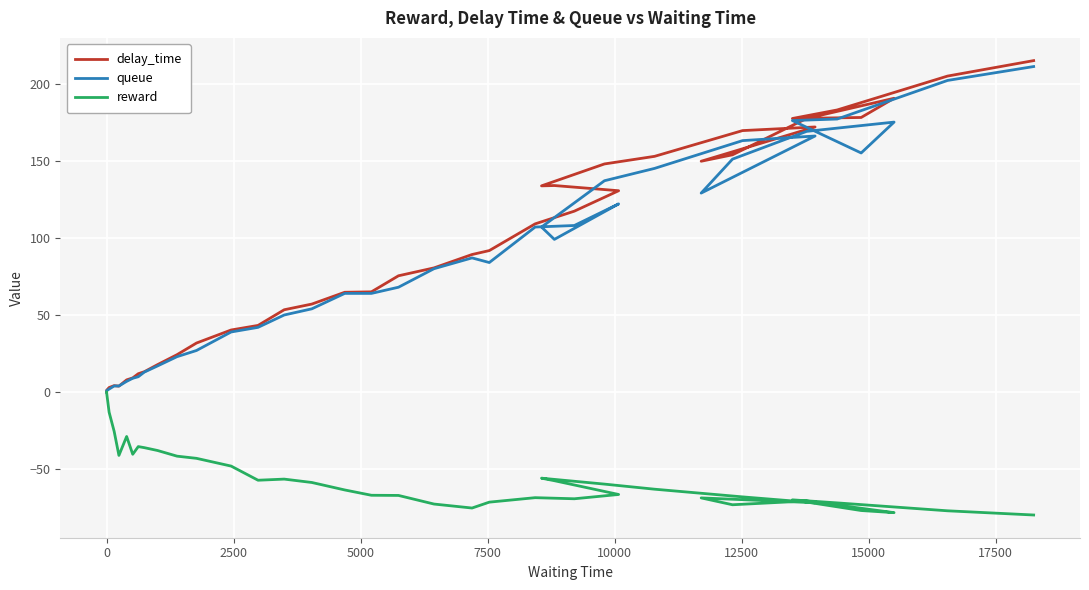

How many values in the reward series exceed -62?

19